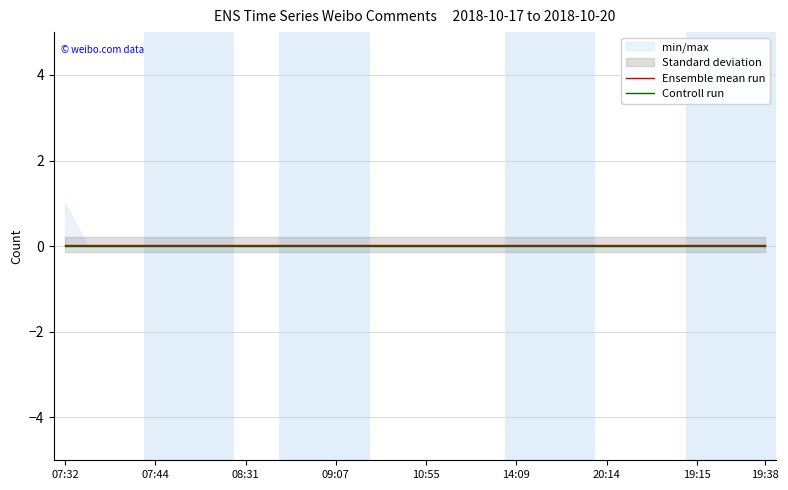

True or false: Controll run has more than 1 interior local peaks.

False